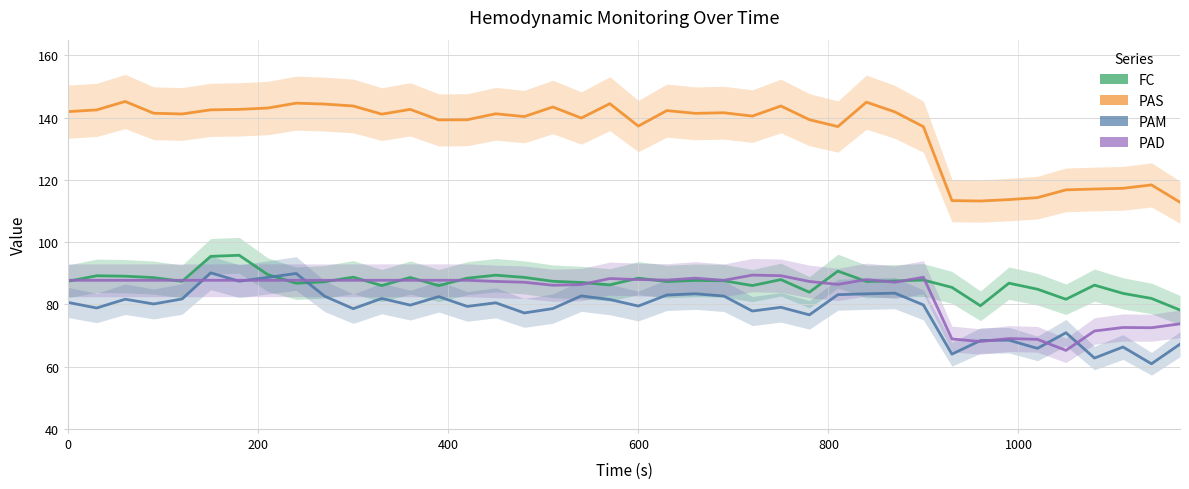

Reading left to right, list all the values displayed in this chart.

FC: 87.4	89.2	89.0	88.6	87.4	95.4	95.8	89.5	86.8	87.2	88.7	86.0	88.6	86.0	88.4	89.4	88.7	87.4	87.0	86.2	88.4	87.3	87.7	87.6	86.0	87.9	83.9	90.7	87.3	87.5	87.8	85.4	79.5	86.8	84.9	81.6	86.2	83.5	81.9	78.2
PAS: 141.9	142.4	145.2	141.4	141.1	142.5	142.6	143.0	144.6	144.3	143.7	141.1	142.6	139.2	139.3	141.2	140.3	143.4	139.8	144.4	137.2	142.2	141.3	141.5	140.4	143.7	139.3	137.1	144.9	141.8	137.1	113.3	113.2	113.6	114.3	116.8	117.0	117.3	118.3	112.8
PAM: 80.6	78.8	81.6	80.1	81.7	90.1	87.4	88.6	89.9	82.6	78.6	81.9	79.7	82.5	79.3	80.5	77.2	78.6	82.7	81.5	79.4	83.0	83.4	82.7	77.8	79.0	76.6	83.1	83.4	83.6	79.8	64.0	68.4	68.5	65.8	70.9	62.7	66.3	60.9	67.2
PAD: 87.7	87.7	87.7	87.7	87.7	87.7	87.7	87.7	87.7	87.7	87.7	87.7	87.7	87.7	87.7	87.3	87.1	86.1	86.3	88.3	88.0	87.8	88.4	87.7	89.4	89.2	87.3	86.4	88.0	87.1	88.7	68.9	68.1	69.0	68.8	65.2	71.4	72.6	72.5	73.7